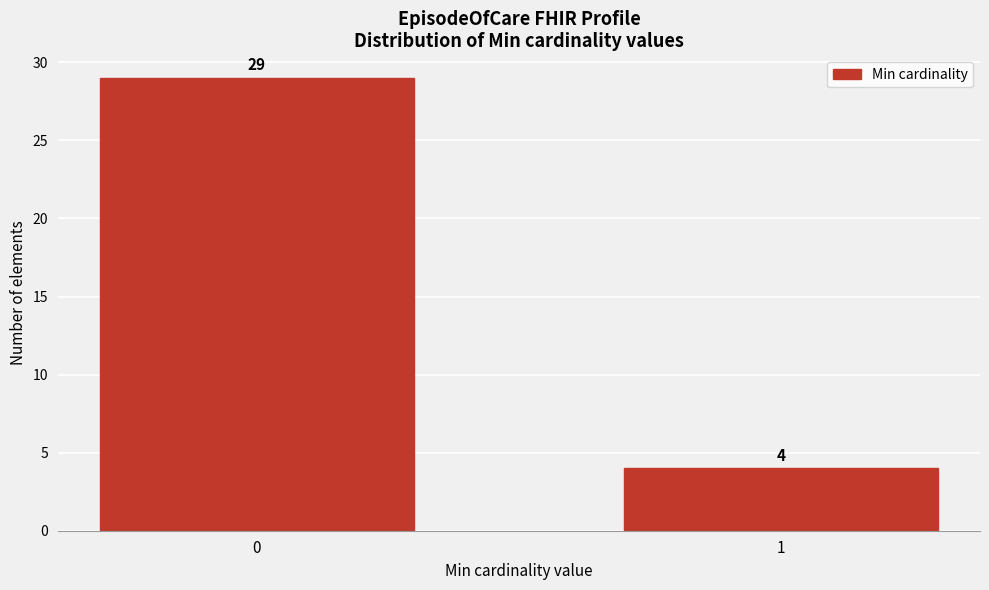

Reading left to right, what are all the values shown in this chart?

29	4